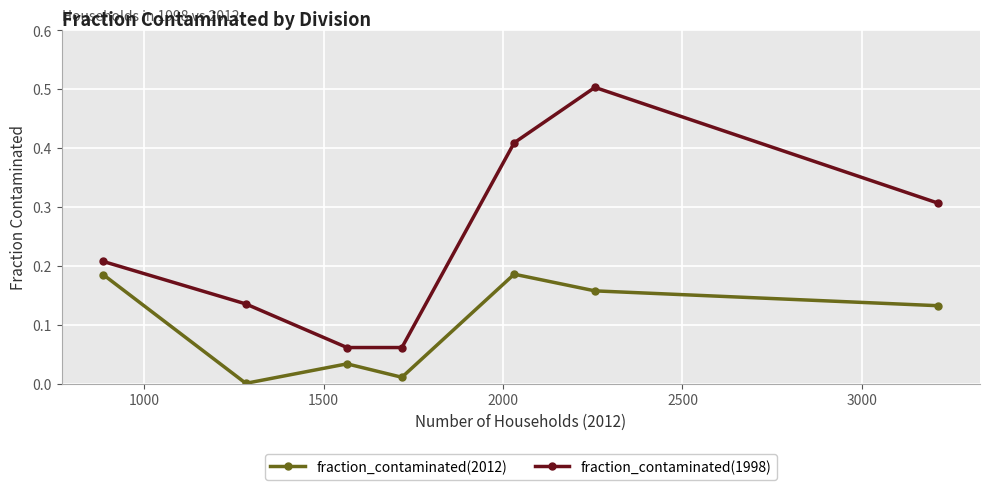

Which series has the largest range (max minus min)?

fraction_contaminated(1998)